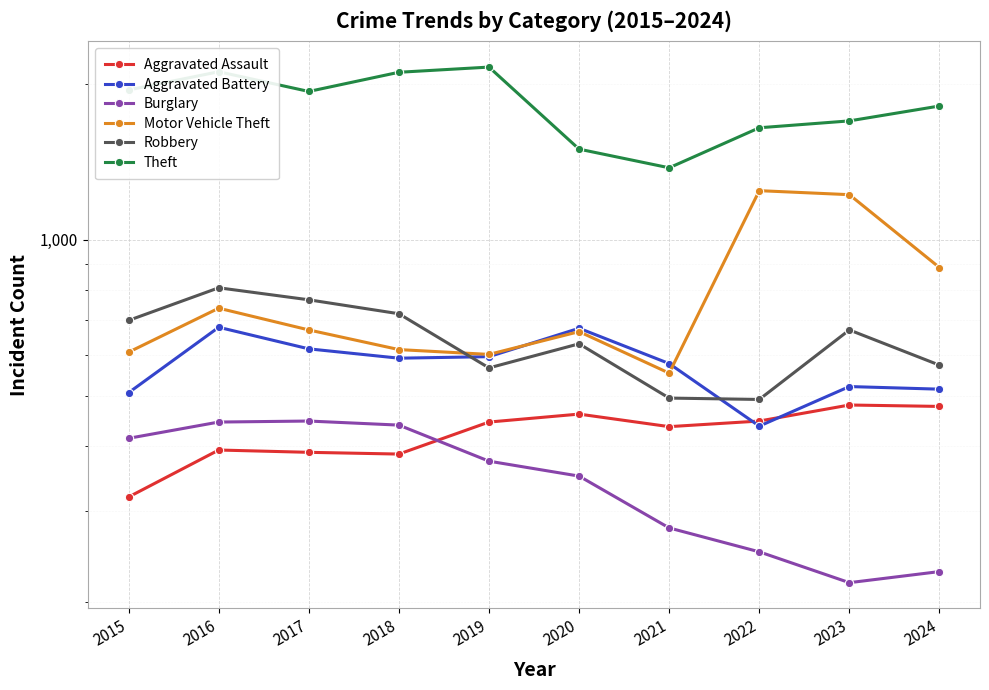

Where is the first local minimum for Theft?

2017